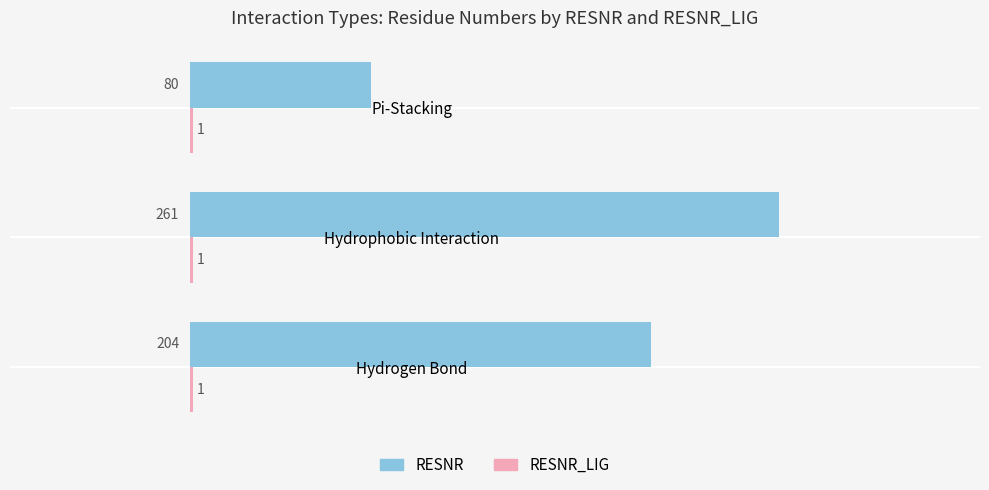

True or false: RESNR has a value of 80 at Pi-Stacking.

True